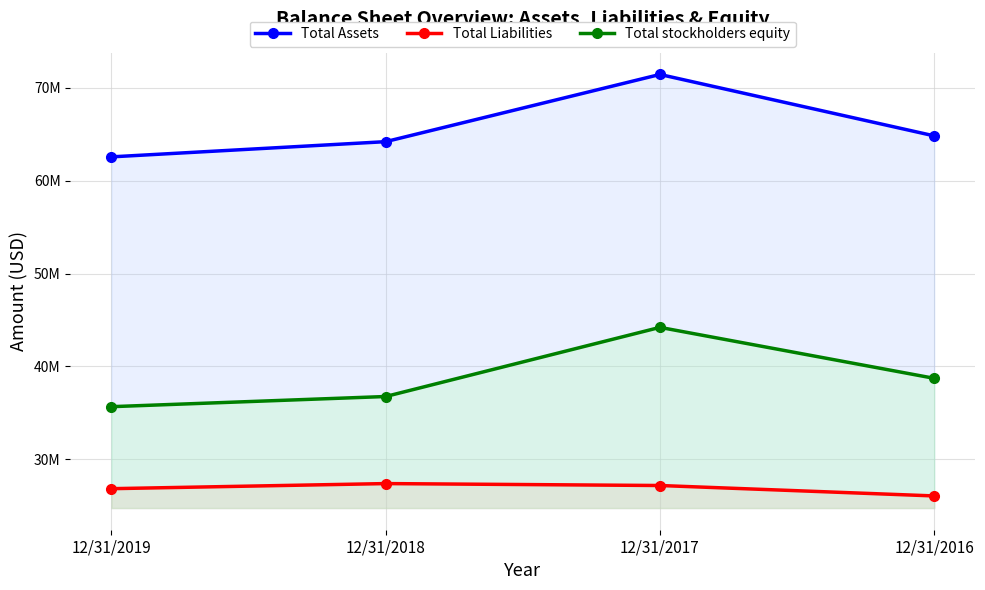

How many categories are shown in the chart?

4